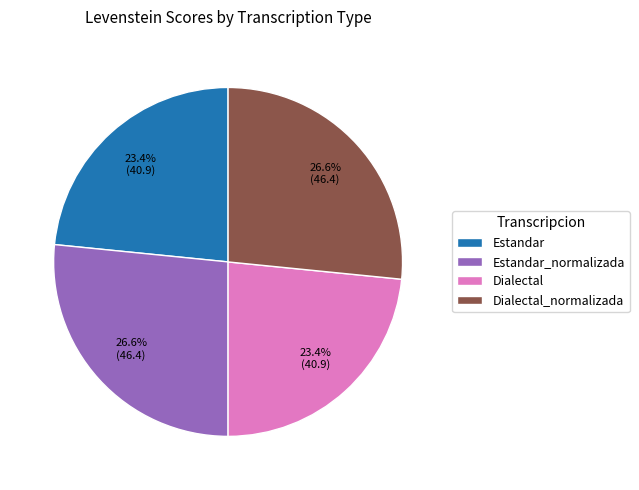

Approximately how many times larger is the value at Dialectal_normalizada compared to Estandar_normalizada?

1.0